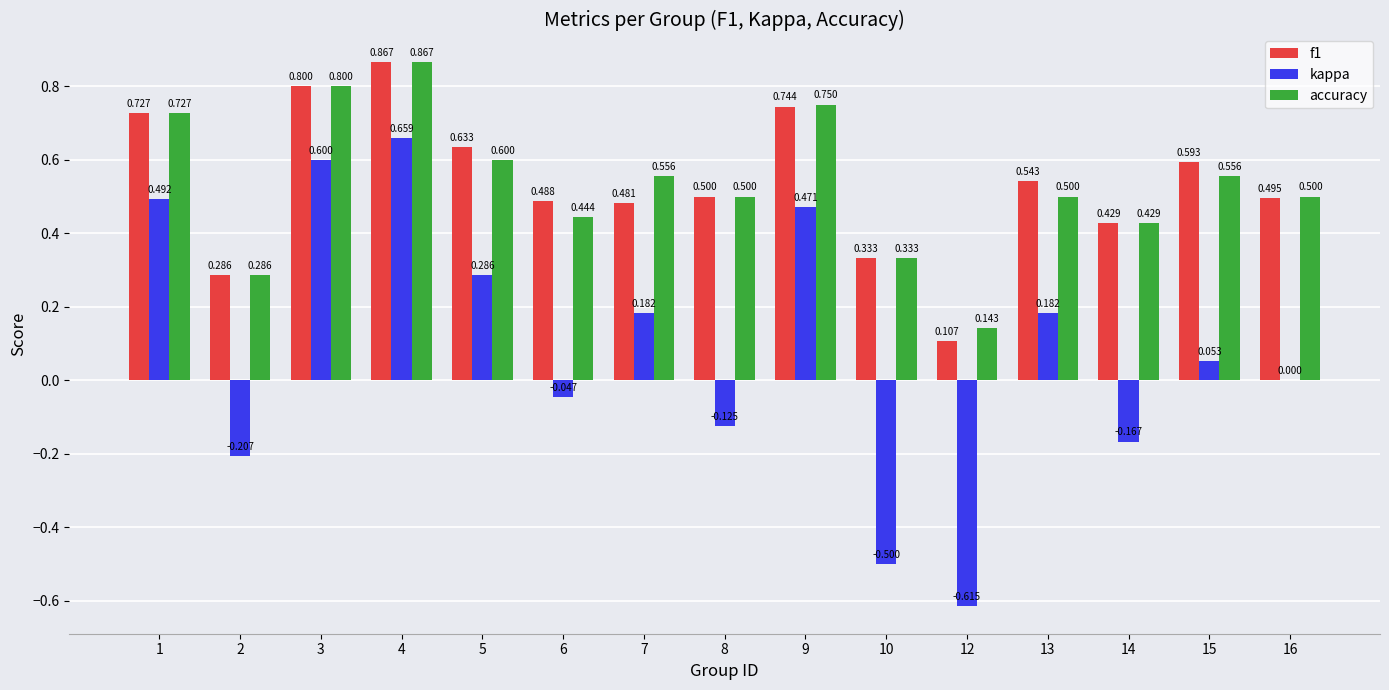

Which series changed the most between 1 and 4?

kappa